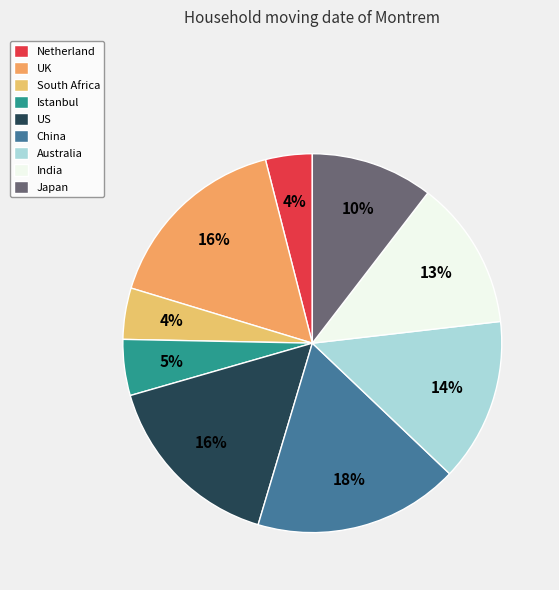

The UK slice represents 16% of the pie. True or false?

True